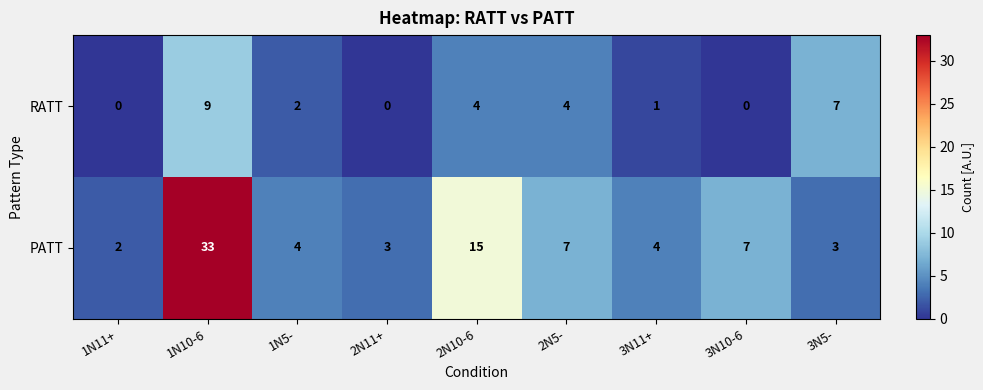

What is the total value across all series at 3N10-6?

7